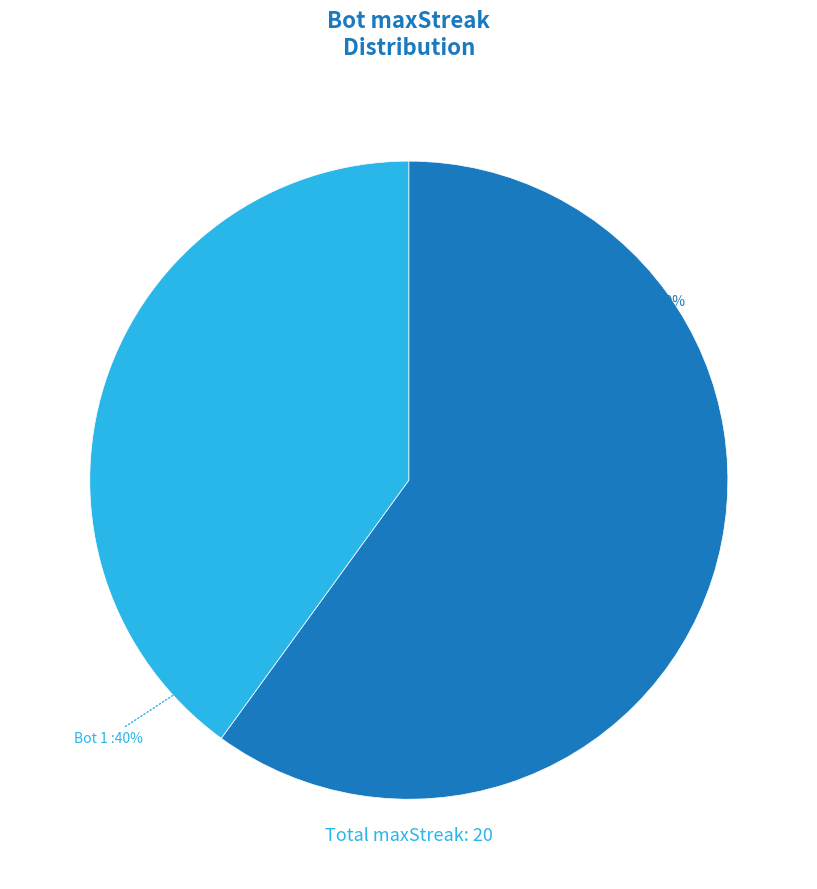

To the nearest percent, what is the average slice percentage?

50%